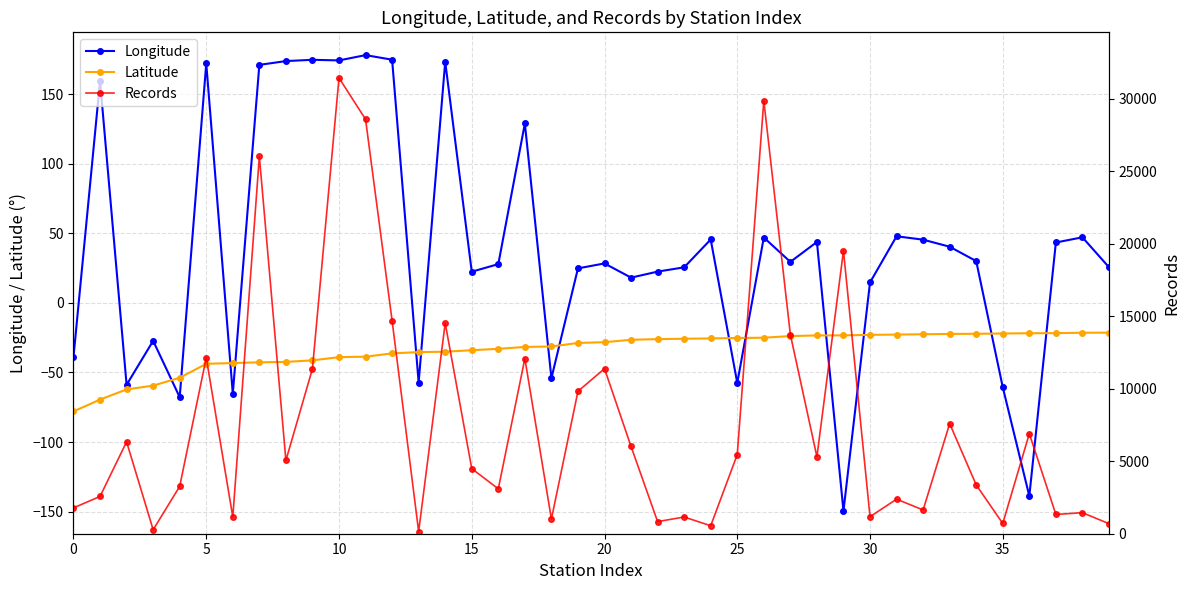

True or false: Records and Latitude cross at least once.

False